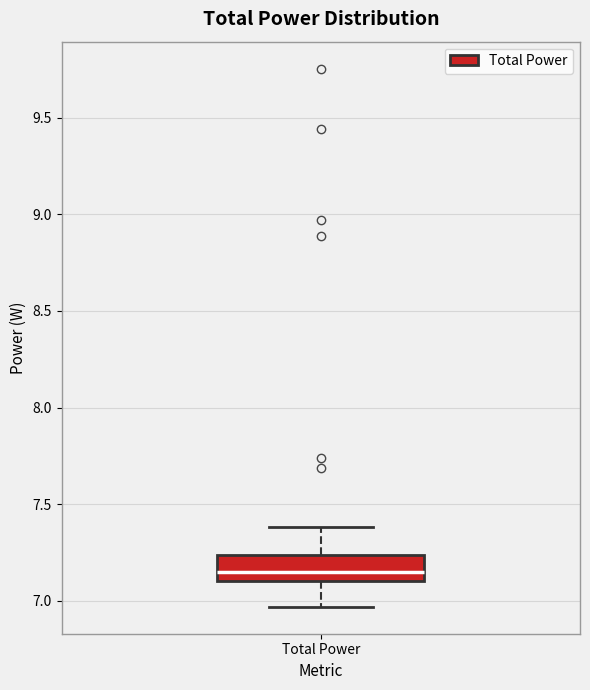

Transcribe this box plot: give where the median line is, the range the box spans, and where the two whiskers end, as read against the y-axis. The values are not printed on the chart, so give them approximately, as read against the axis.

median 7.15, box 7.10 to 7.25, whiskers 6.95 to 7.40